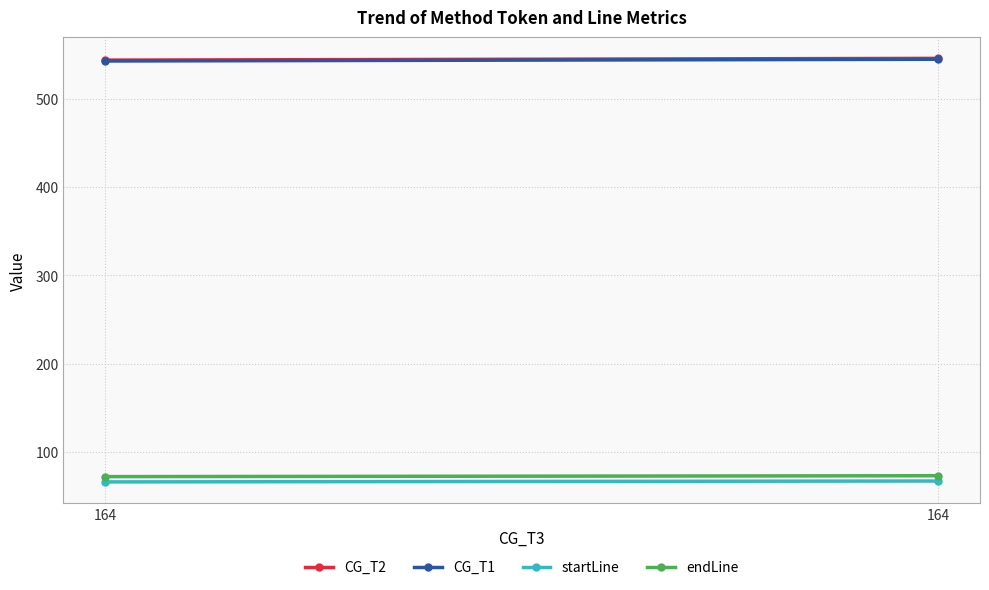

Which series has the largest total across all categories?

CG_T2